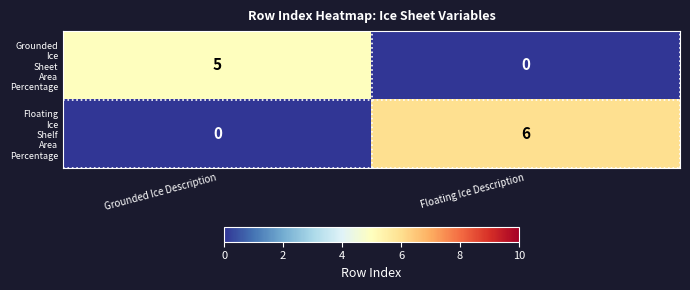

At which category is the sum across all series the highest?

Floating Ice Description